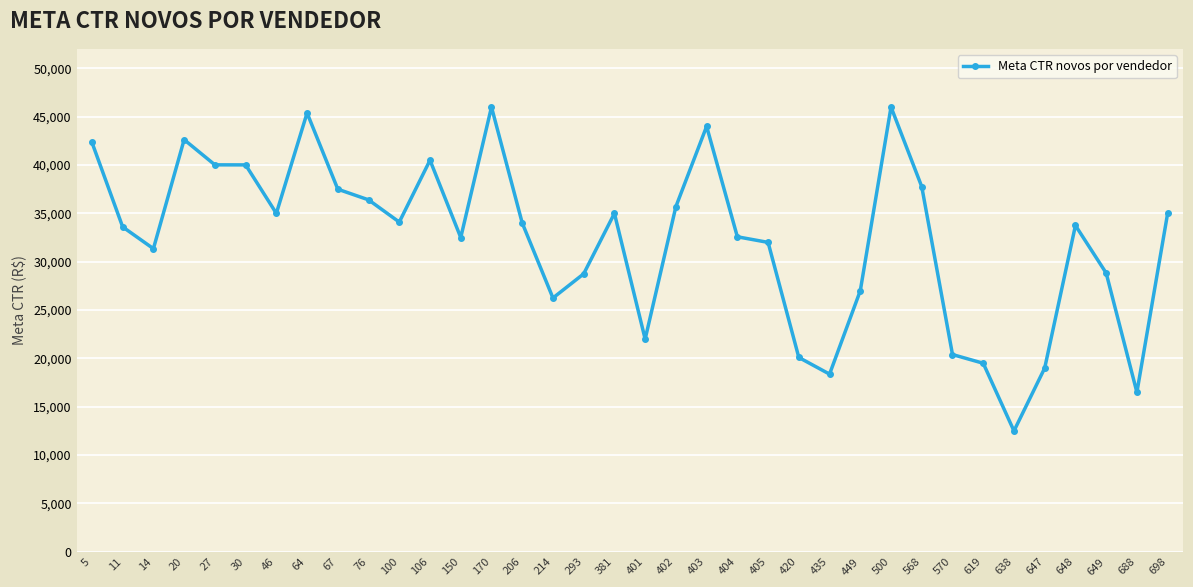

What is the maximum value shown in the chart?

46000.0